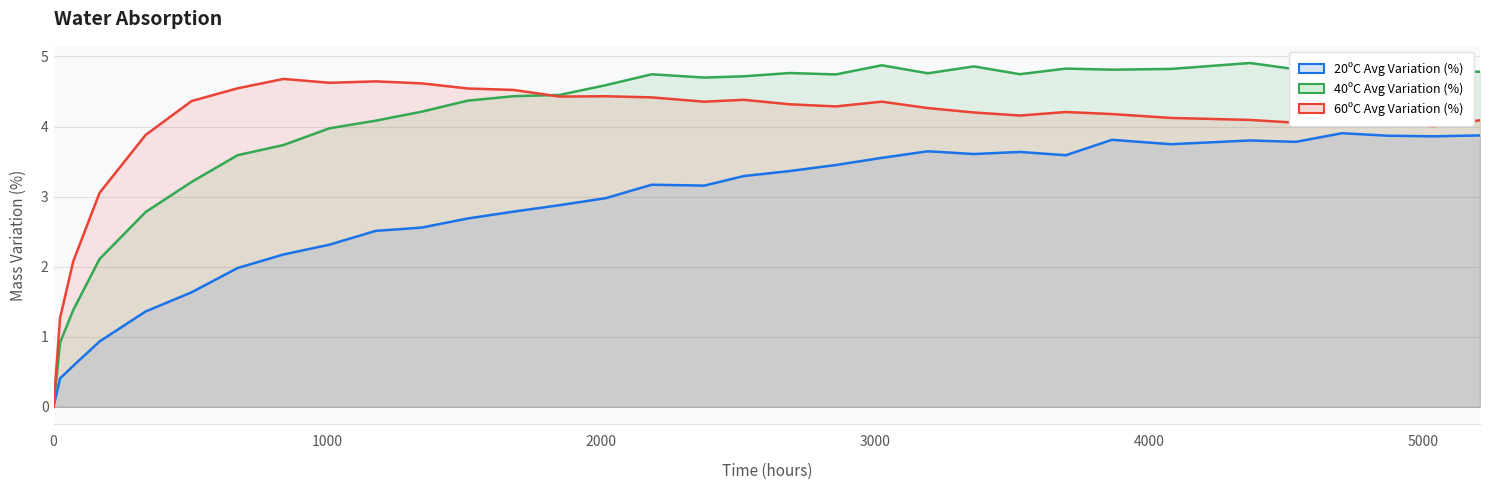

What is the sum of all 40ºC Avg Variation (%) values?

134.1